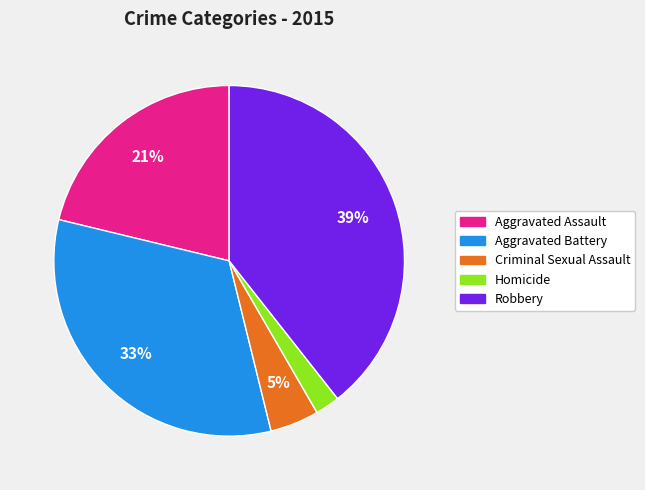

To the nearest percent, what percentage of the pie is Robbery?

39%